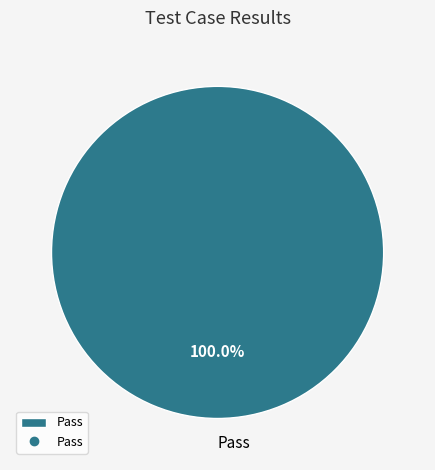

Rank the categories by value from highest to lowest.

Pass